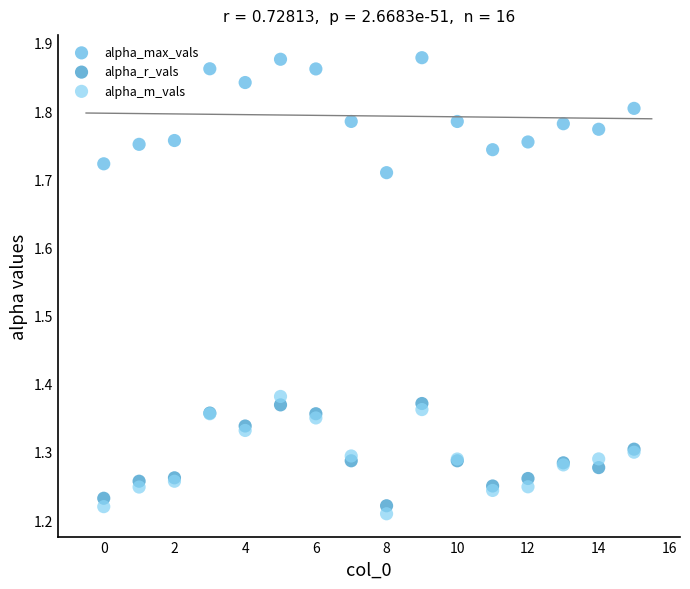

Which series reaches the maximum Y coordinate?

alpha_max_vals